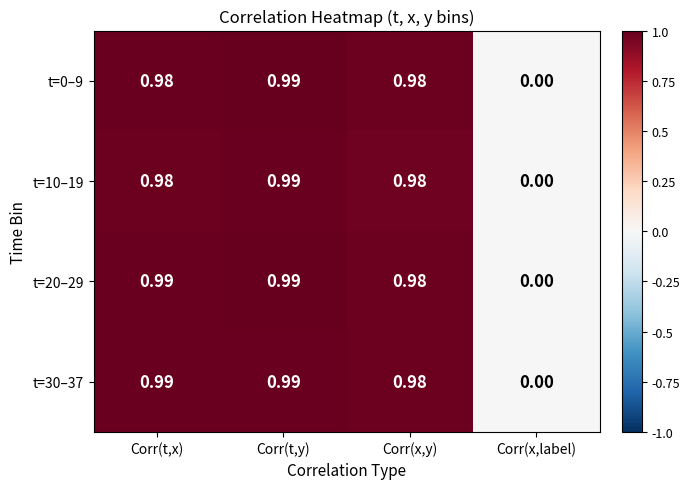

How many values in the t=20–29 series exceed 0?

3